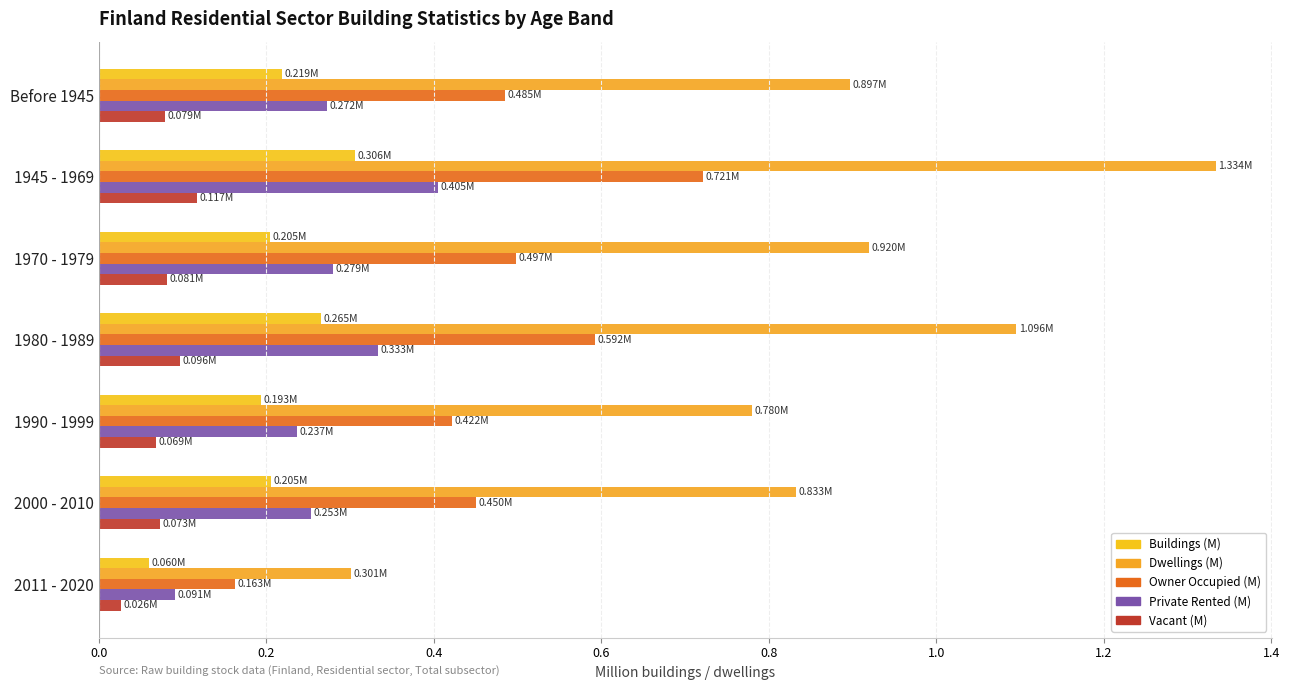

Count the number of data series in this chart.

5